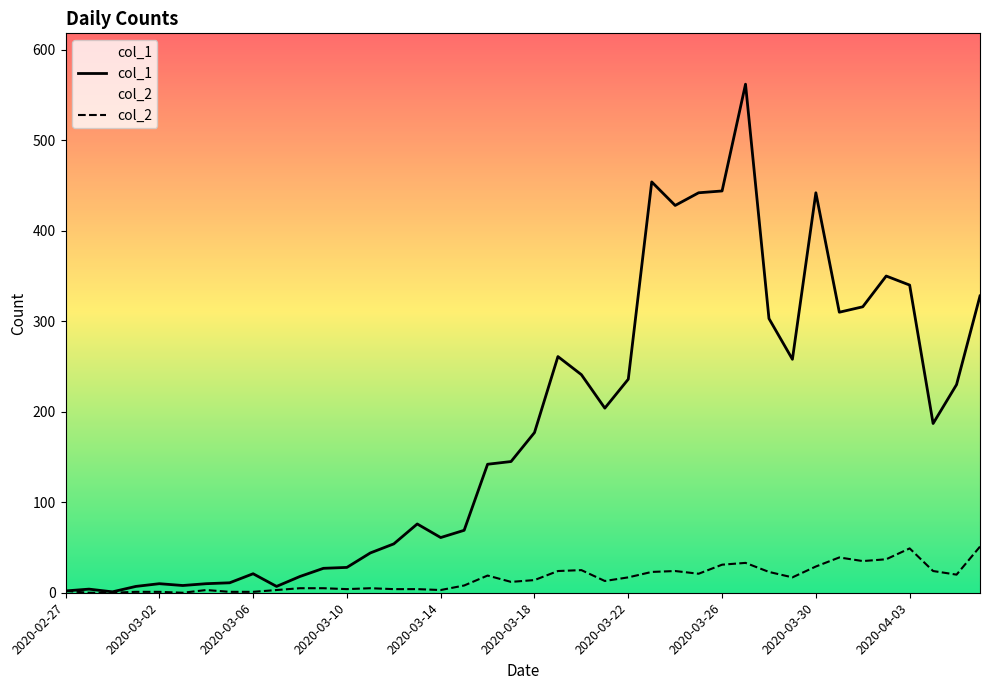

What is the value of the col_1 point at the 5th from the left?

10